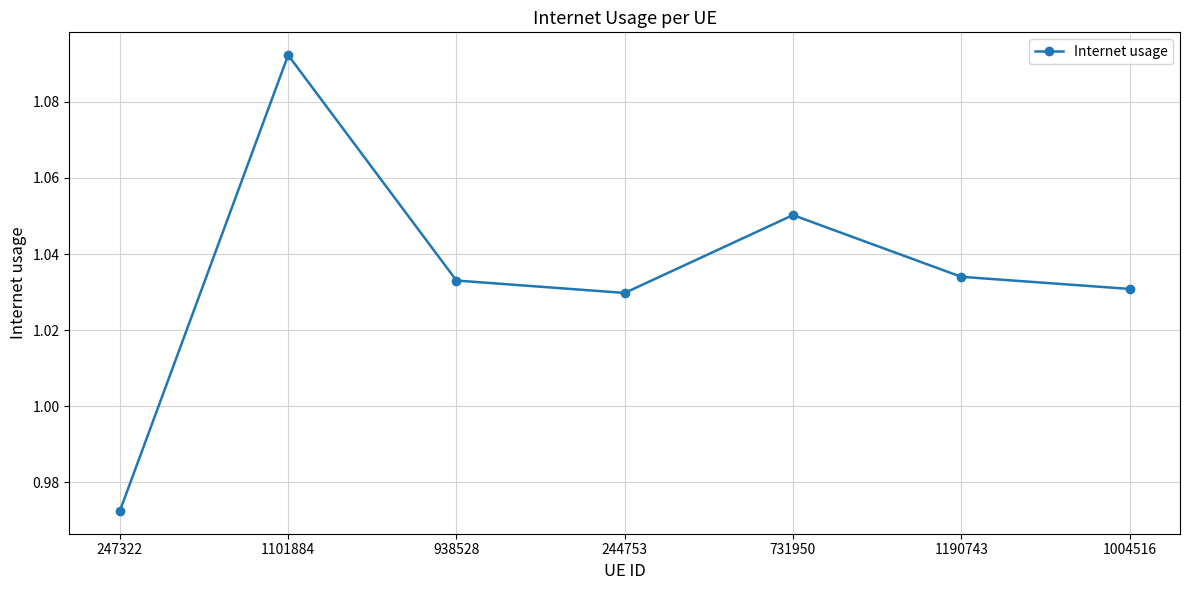

What is the sum of the values at 938528 and 1004516?

2.1